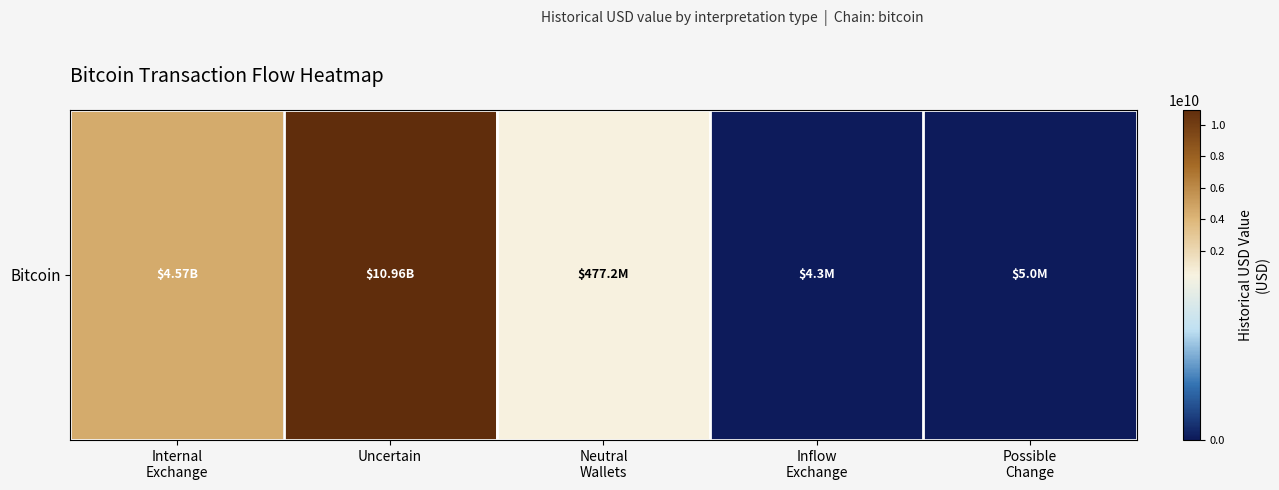

Reading left to right, list all the values displayed in this chart.

4565272487.3	10964167481.7	477200537.2	4318560.0	5038183.4